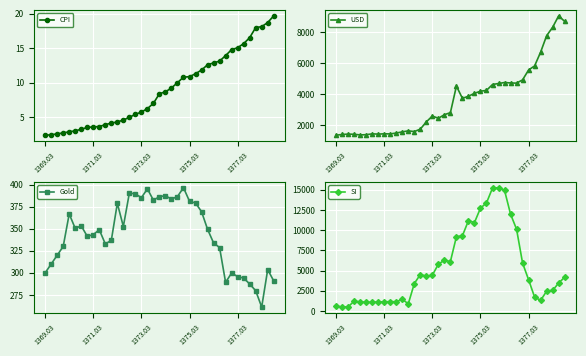

How many data points in SI are above 3870?

20